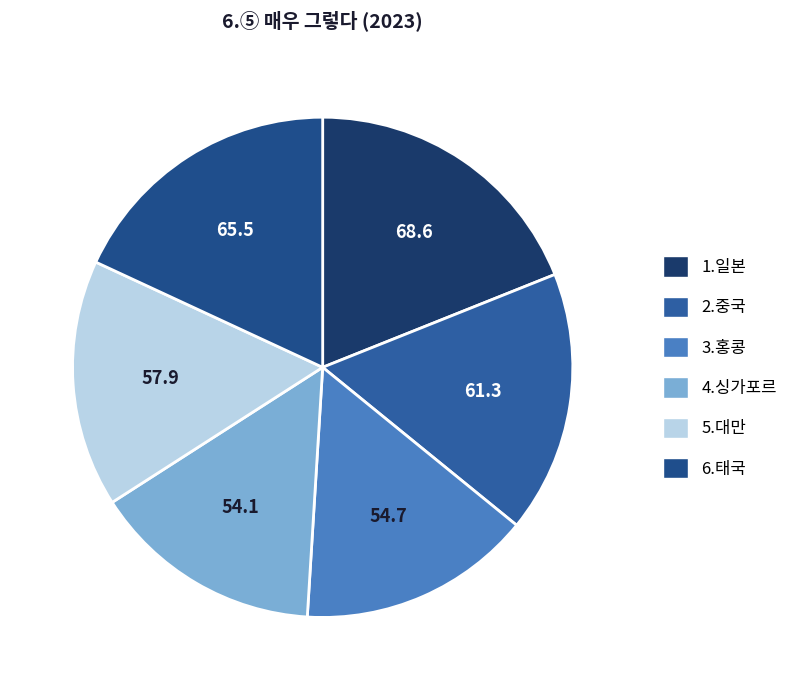

To the nearest percent, what is the difference between the largest and smallest slice percentages?

4%